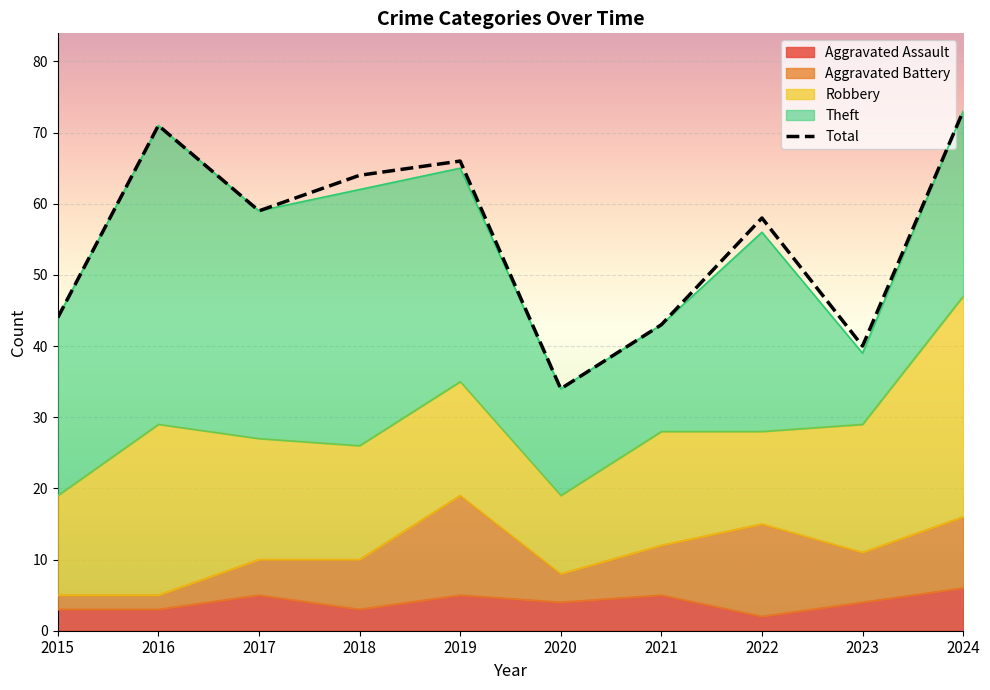

What is the maximum value shown in the chart?

73